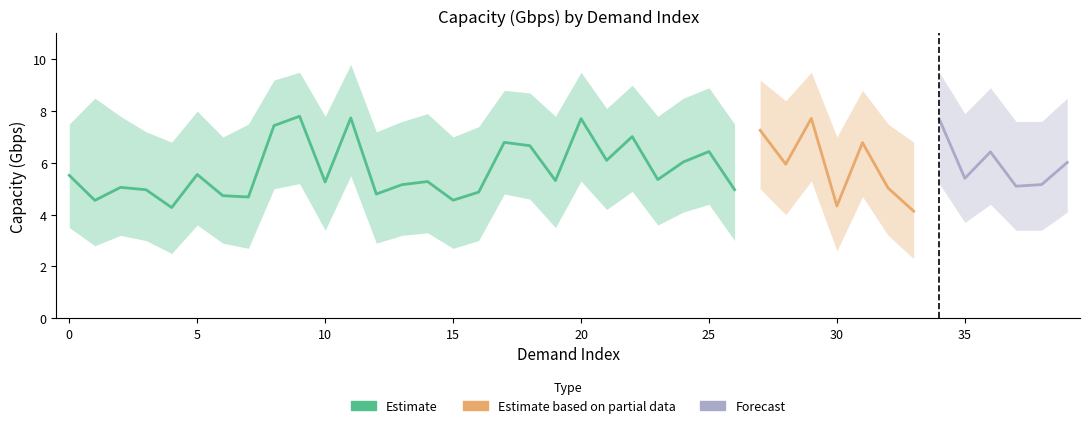

Which category has the highest value across all series?

11